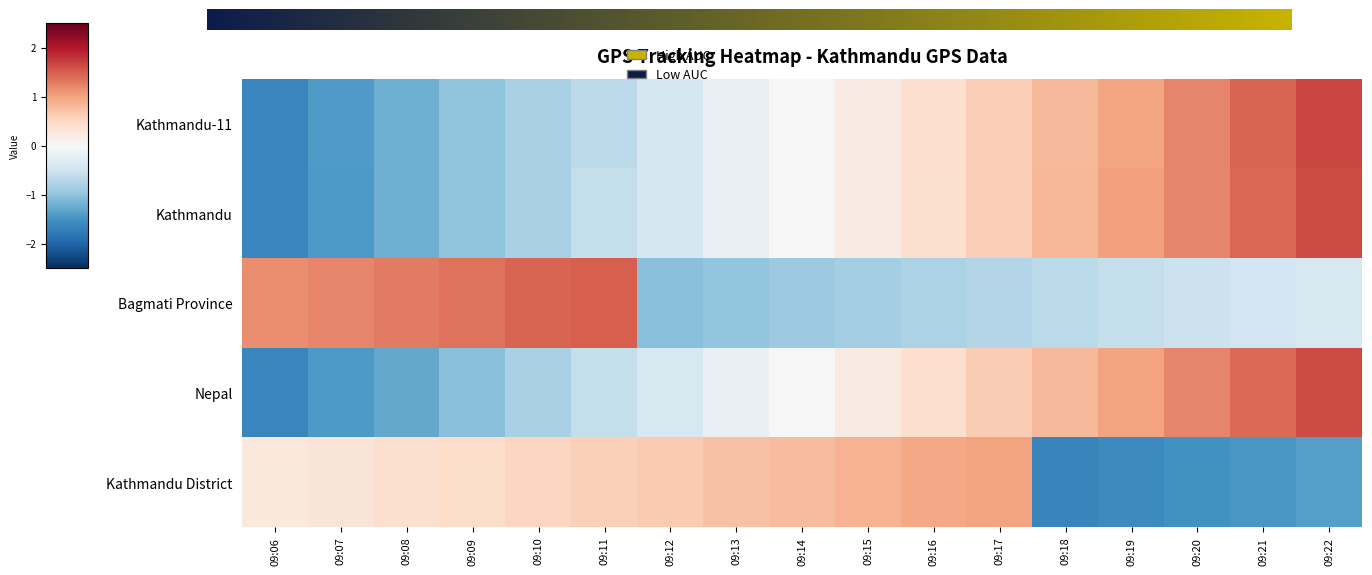

Reading right to left, transcribe all the data shown in this chart.

Kathmandu-11: 09:22=1.7	09:21=1.4	09:20=1.2	09:19=1.0	09:18=0.8	09:17=0.6	09:16=0.4	09:15=0.2	09:14=-0.0	09:13=-0.2	09:12=-0.4	09:11=-0.7	09:10=-0.8	09:09=-1.0	09:08=-1.2	09:07=-1.4	09:06=-1.6
Kathmandu: 09:22=1.6	09:21=1.4	09:20=1.2	09:19=1.0	09:18=0.8	09:17=0.6	09:16=0.4	09:15=0.2	09:14=-0.0	09:13=-0.2	09:12=-0.4	09:11=-0.6	09:10=-0.8	09:09=-1.0	09:08=-1.2	09:07=-1.4	09:06=-1.6
Bagmati Province: 09:22=-0.4	09:21=-0.5	09:20=-0.5	09:19=-0.6	09:18=-0.7	09:17=-0.7	09:16=-0.8	09:15=-0.9	09:14=-0.9	09:13=-1.0	09:12=-1.0	09:11=1.5	09:10=1.5	09:09=1.4	09:08=1.3	09:07=1.2	09:06=1.2
Nepal: 09:22=1.6	09:21=1.4	09:20=1.2	09:19=1.0	09:18=0.8	09:17=0.6	09:16=0.4	09:15=0.2	09:14=0.0	09:13=-0.2	09:12=-0.4	09:11=-0.6	09:10=-0.8	09:09=-1.0	09:08=-1.3	09:07=-1.4	09:06=-1.6
Kathmandu District: 09:22=-1.4	09:21=-1.4	09:20=-1.5	09:19=-1.6	09:18=-1.7	09:17=1.0	09:16=1.0	09:15=0.9	09:14=0.8	09:13=0.7	09:12=0.7	09:11=0.6	09:10=0.5	09:09=0.5	09:08=0.4	09:07=0.3	09:06=0.3